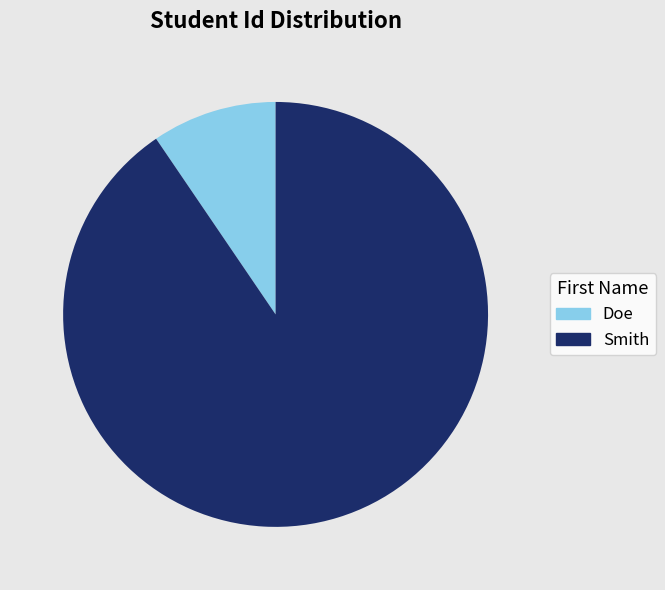

True or false: Doe accounts for 10% of the total.

True